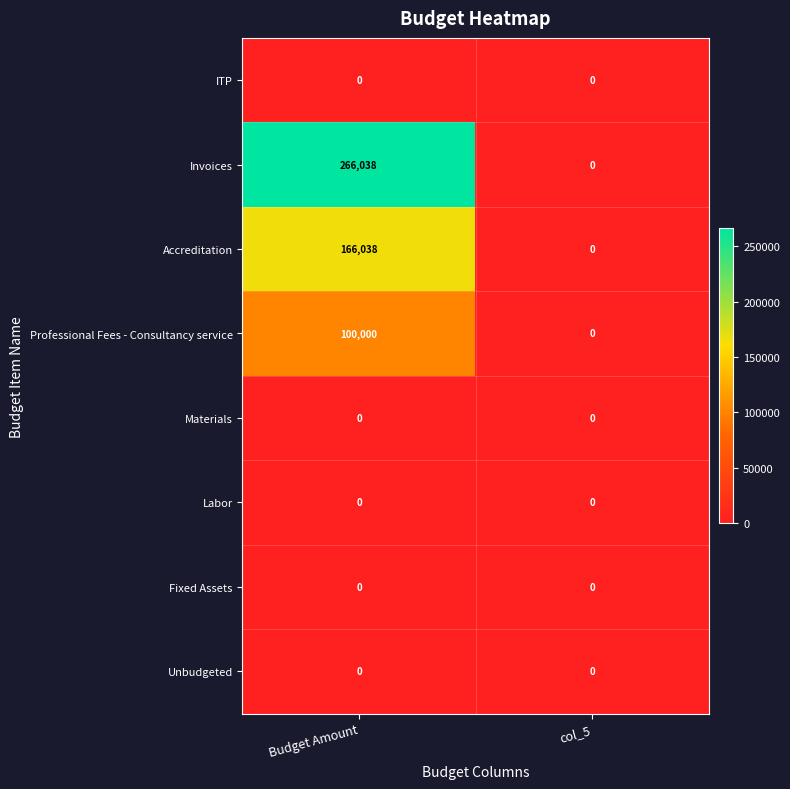

Is the value of Accreditation at Budget Amount greater than the value of Unbudgeted at col_5?

Yes